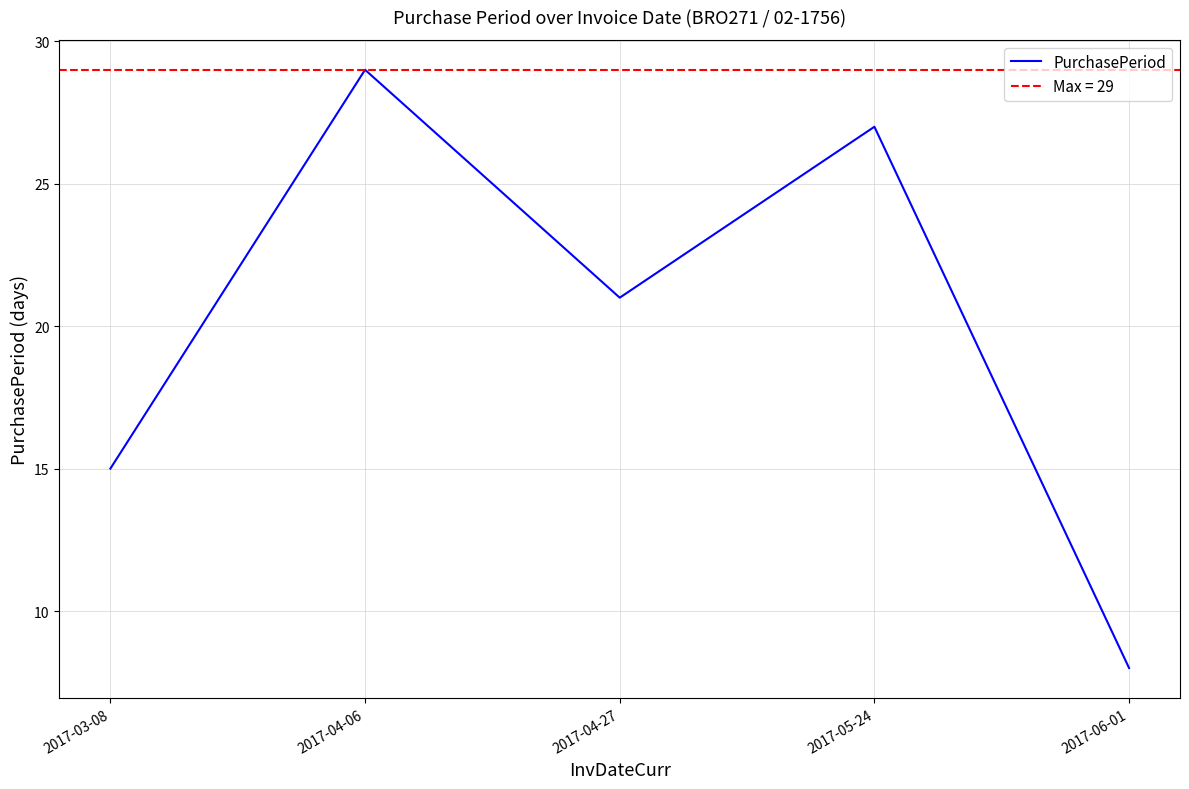

How many lines are shown in the chart?

1